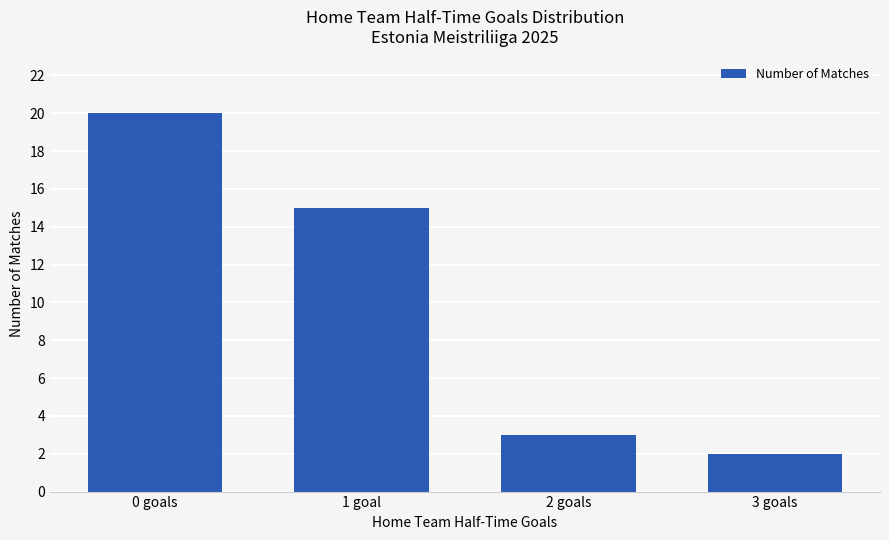

What is the smallest value displayed?

2